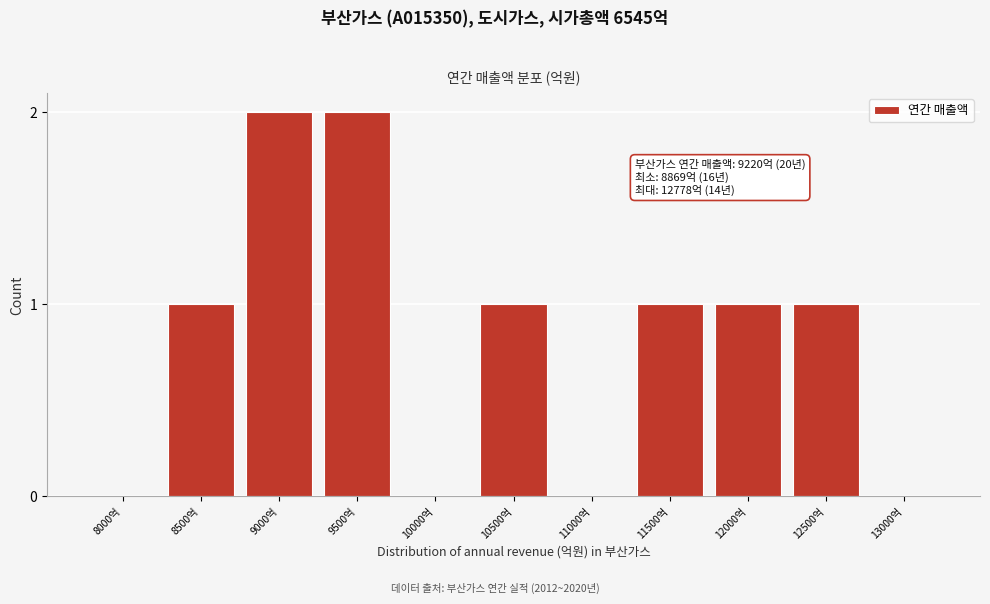

Reading left to right, transcribe all the data shown in this chart.

8000억=0	8500억=1	9000억=2	9500억=2	10000억=0	10500억=1	11000억=0	11500억=1	12000억=1	12500억=1	13000억=0